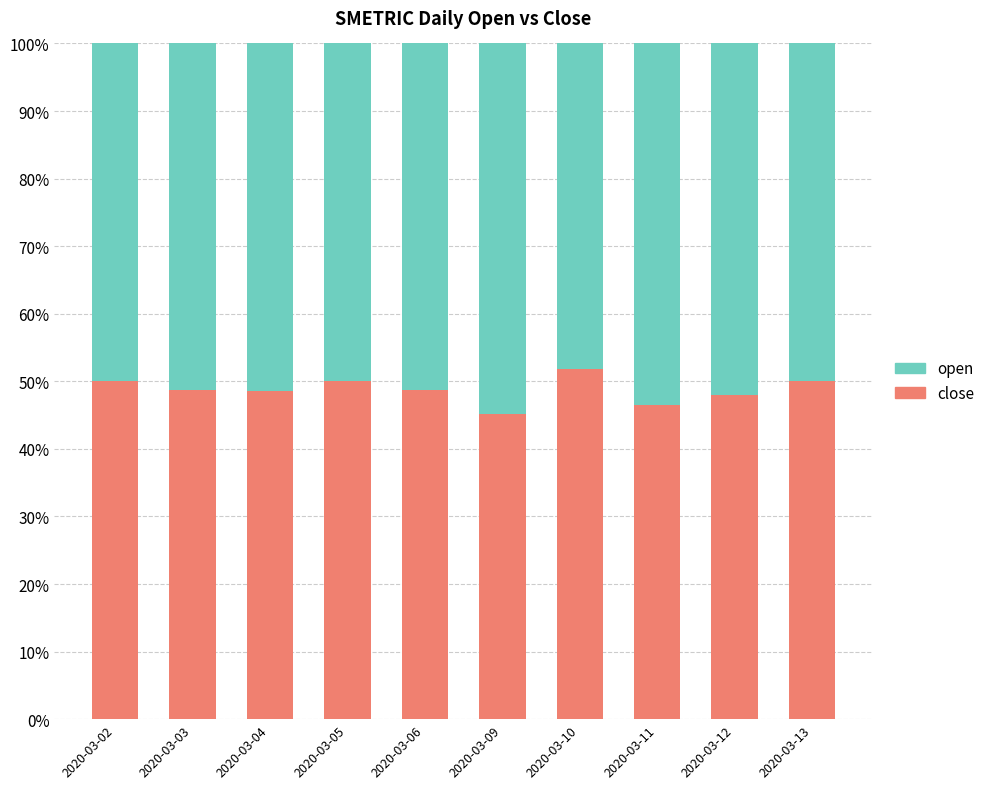

What is the difference between the maximum and minimum values in the close series?

6.7